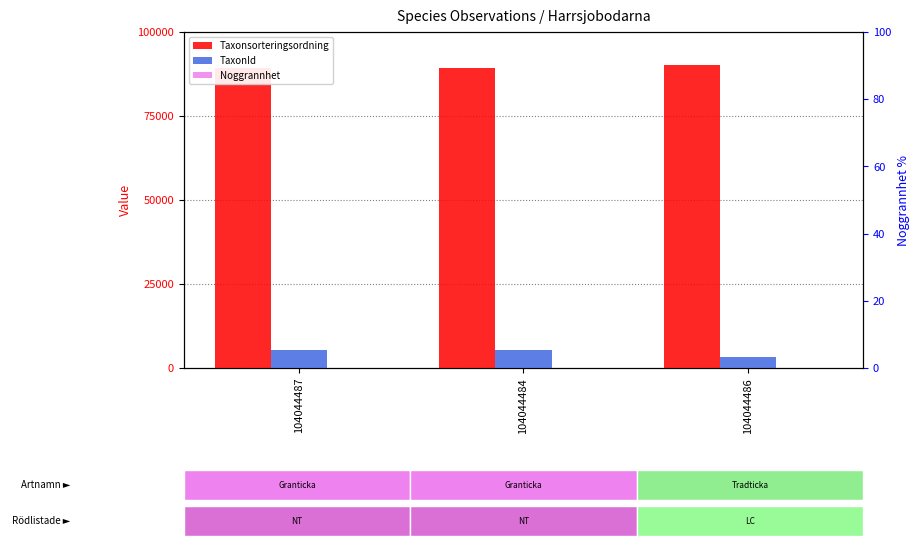

What position from the left is 104044486?

3